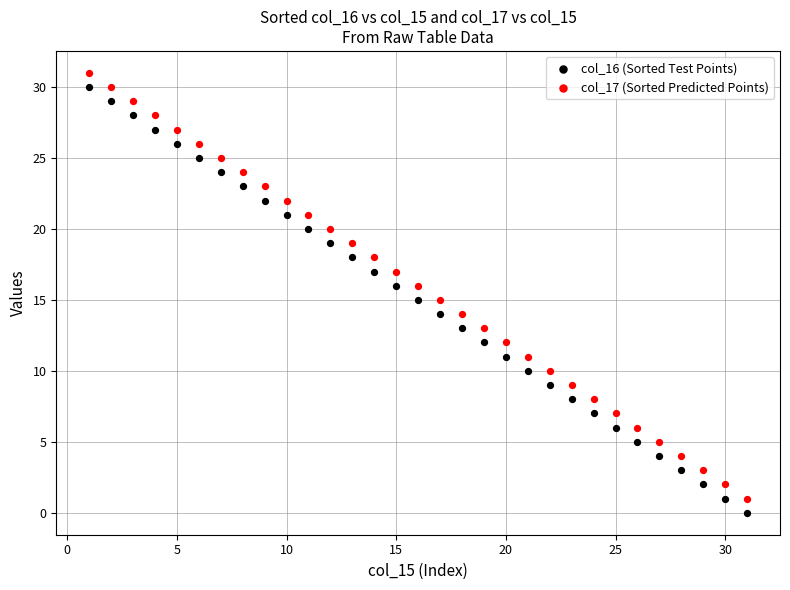

Across all data points, what is the range of Y values (max minus min)?

31